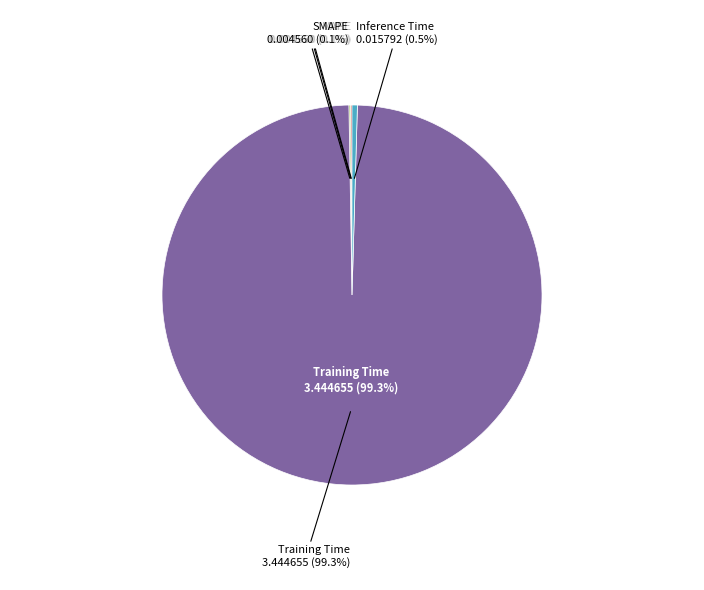

True or false: MAPE accounts for 0% of the total.

True